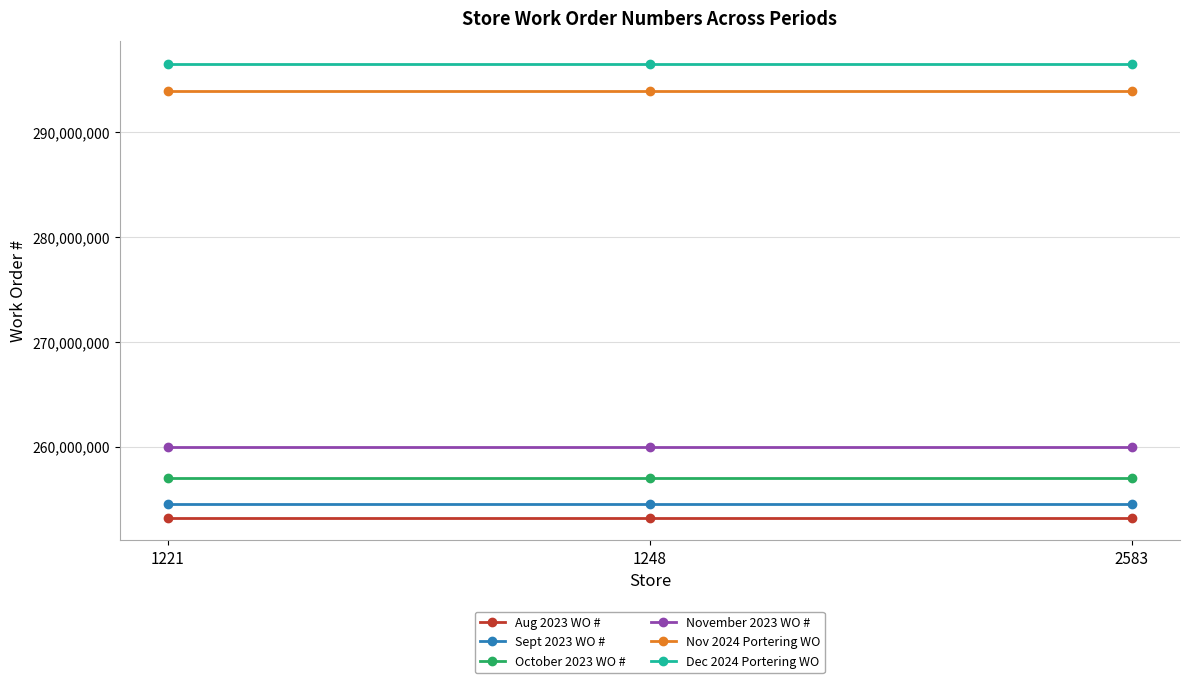

What is the spread (max minus min) of values at 1221?

43292915